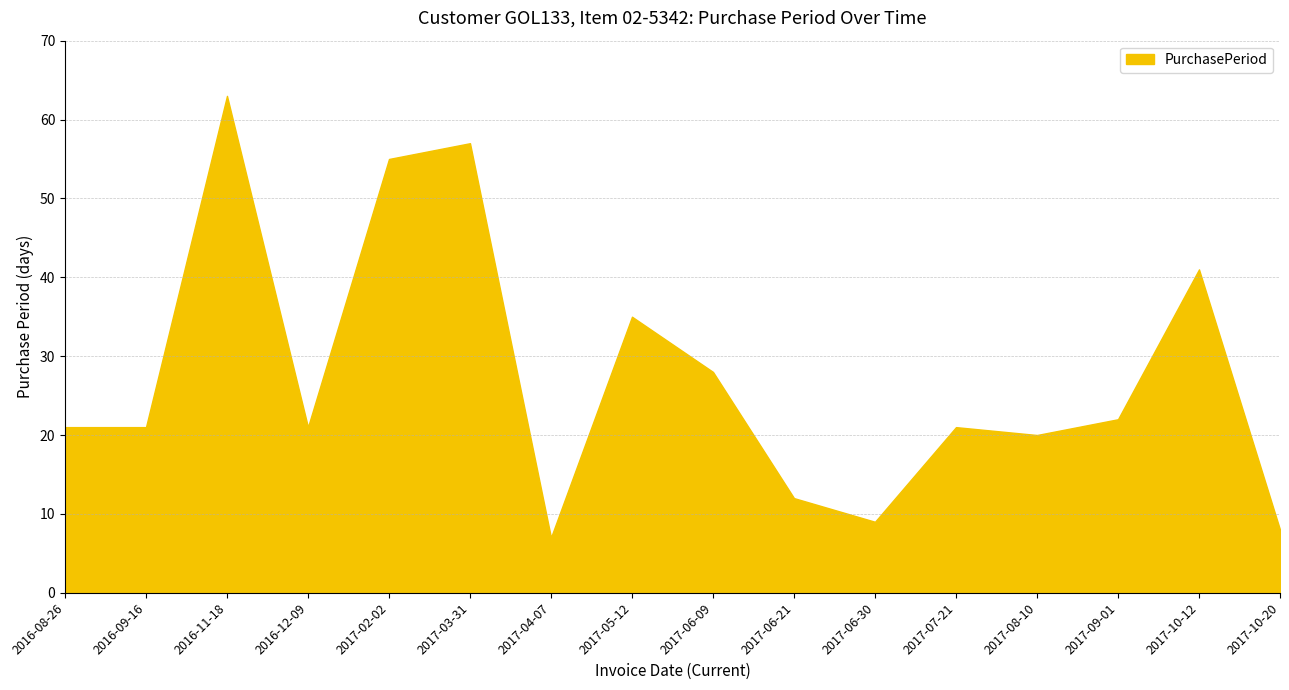

True or false: there are more than 1 points higher than both neighbors.

True